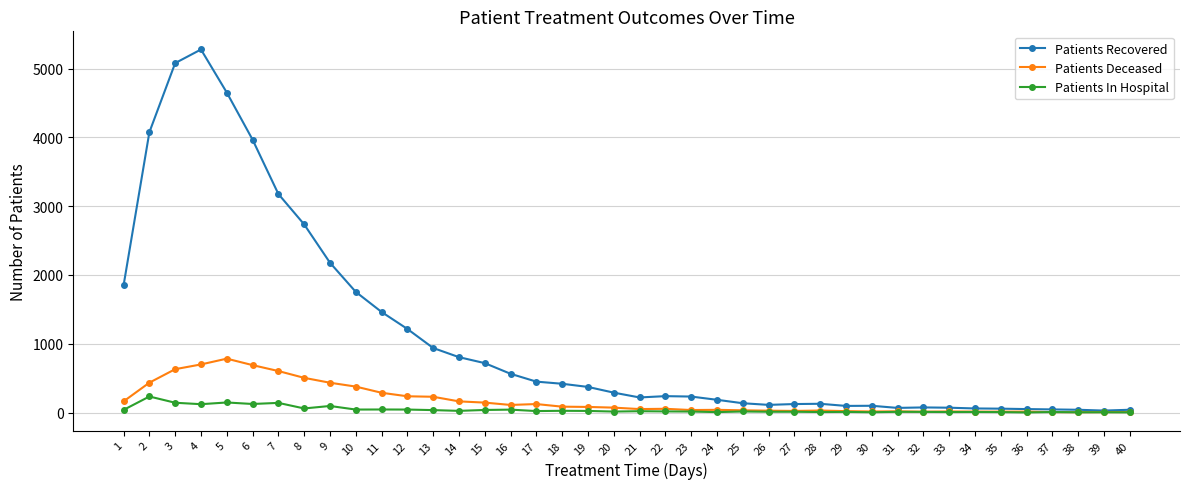

Which series has the largest range (max minus min)?

Patients Recovered